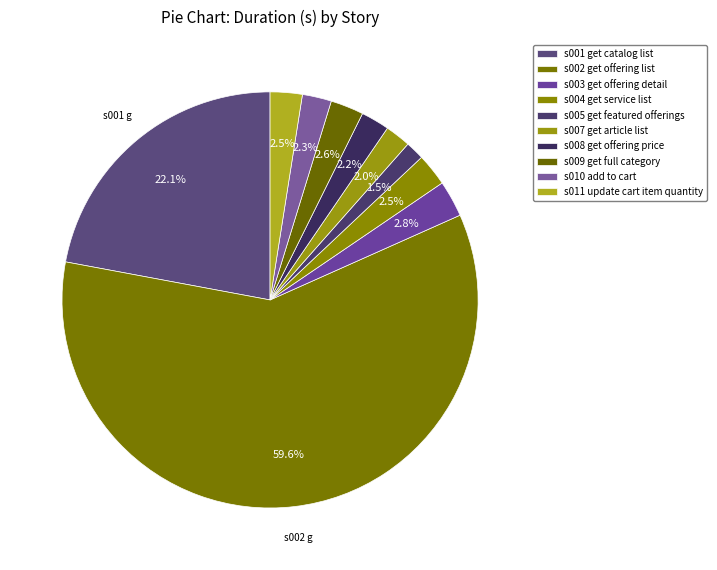

Count the number of slices in the pie.

10